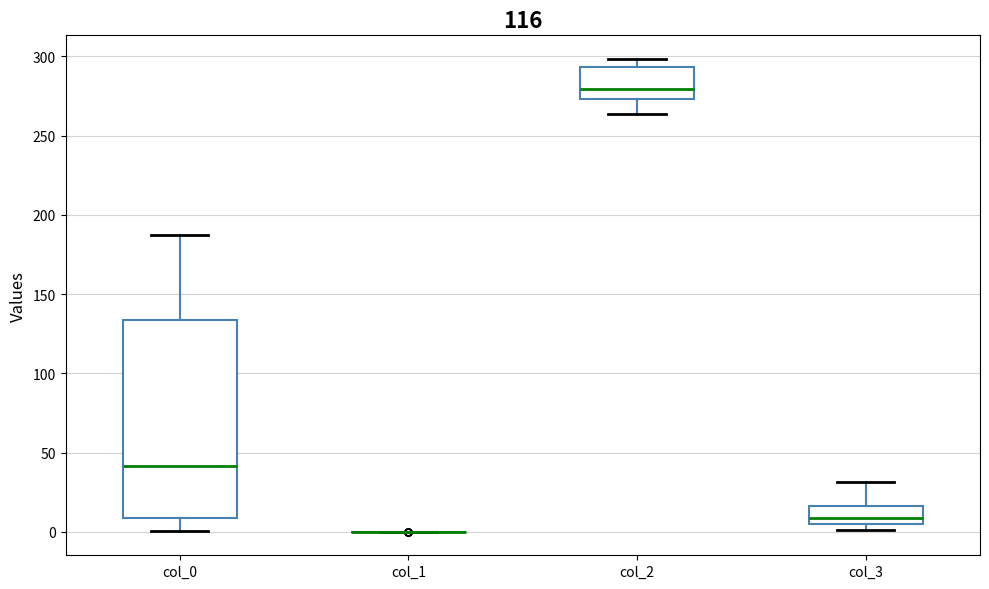

Reading left to right, transcribe this box plot: for each box, give where its median line is, the range the box spans, and where its two whiskers end, as read against the y-axis. The values are not printed on the chart, so give them approximately, as read against the axis.

col_0: median 40, box 10 to 135, whiskers 0 to 185
col_1: box collapsed to a line at 0, whiskers 0 to 0
col_2: median 280, box 275 to 295, whiskers 265 to 300
col_3: median 10, box 5 to 15, whiskers 0 to 30